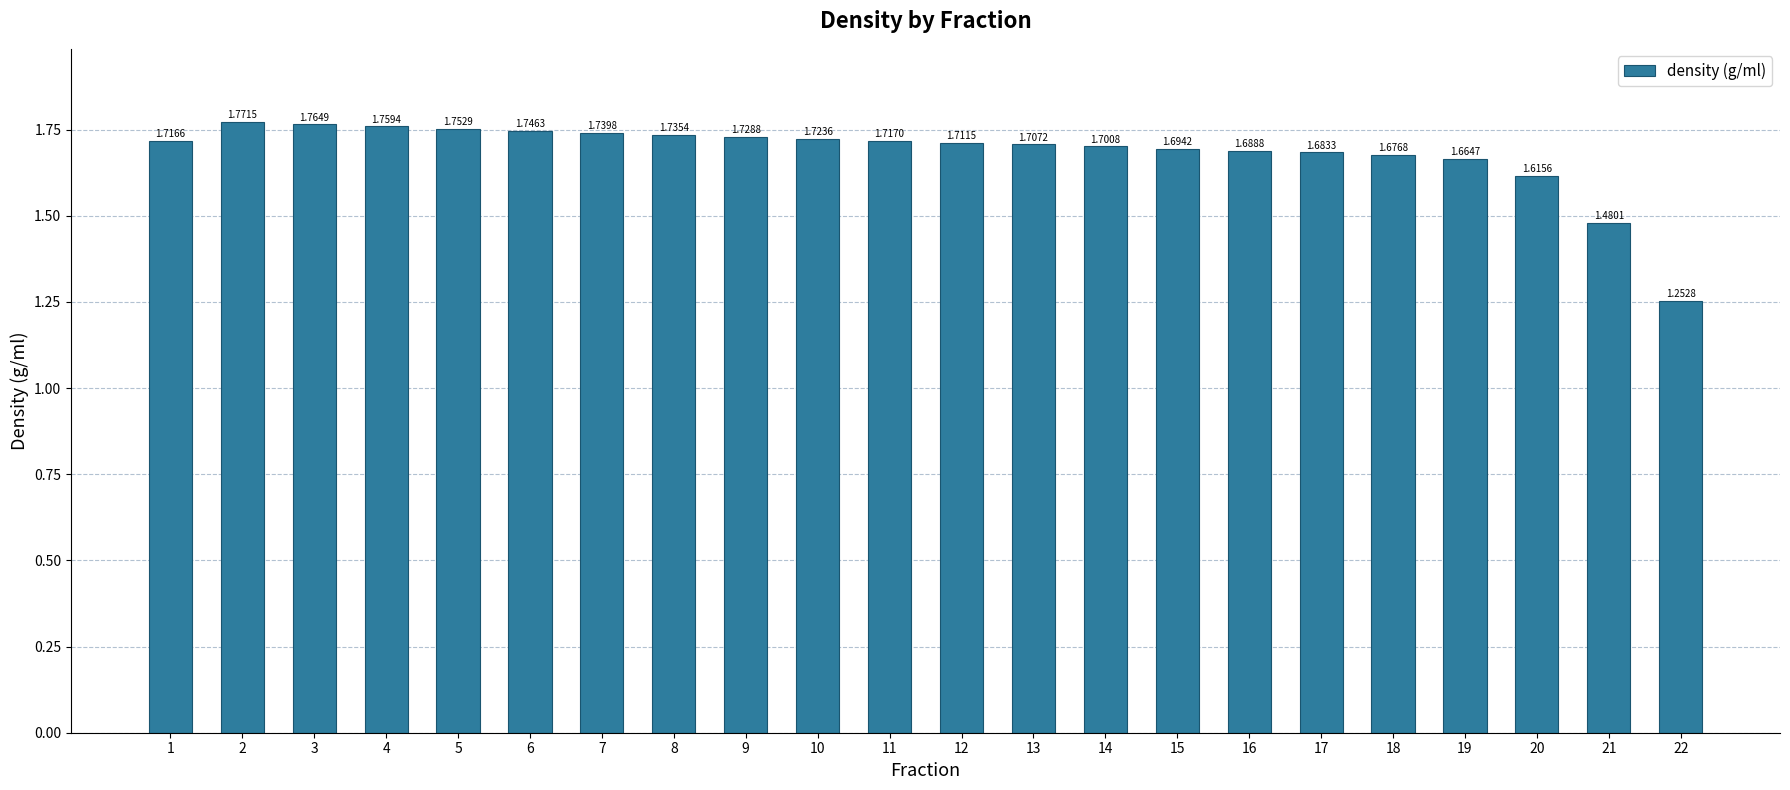

What is the difference between the maximum and minimum values?

0.5